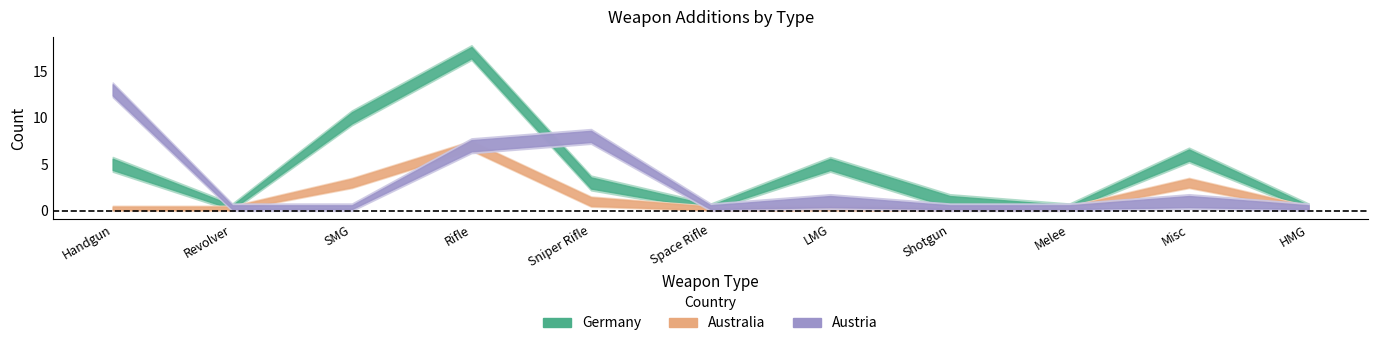

Between Shotgun and Melee, which series saw the biggest shift?

Germany